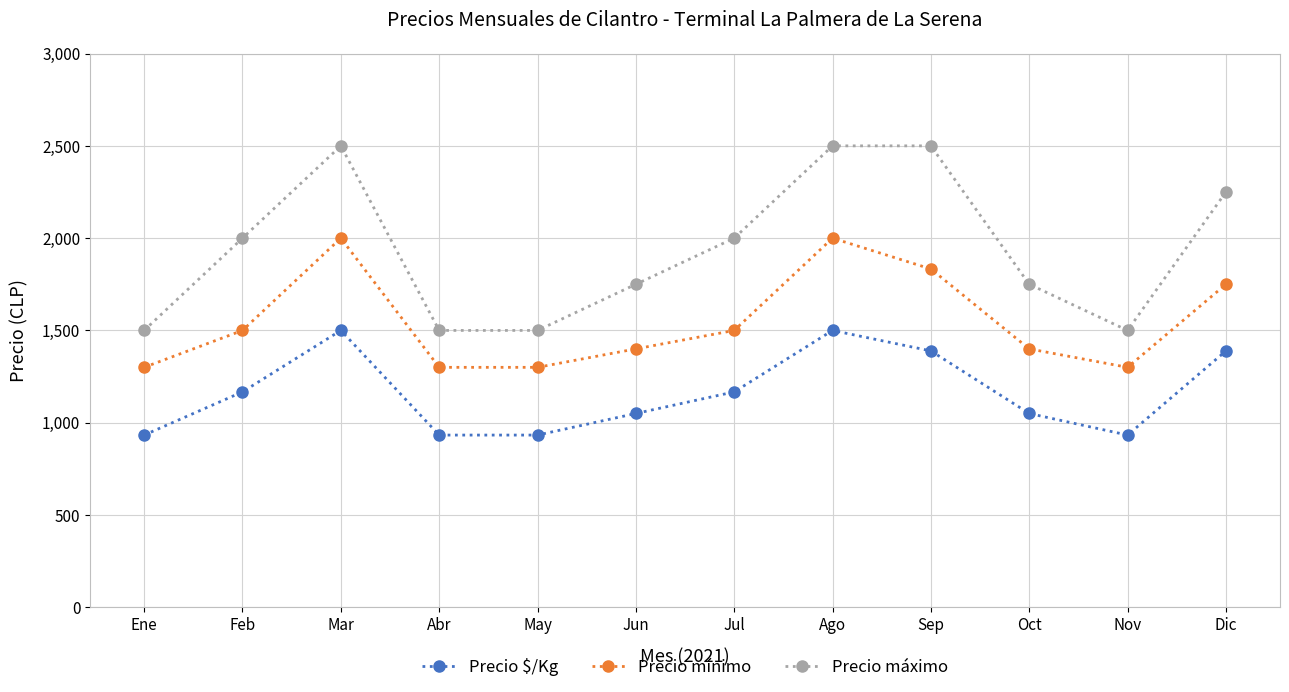

The value of Precio mínimo at Jul is 578. True or false?

False